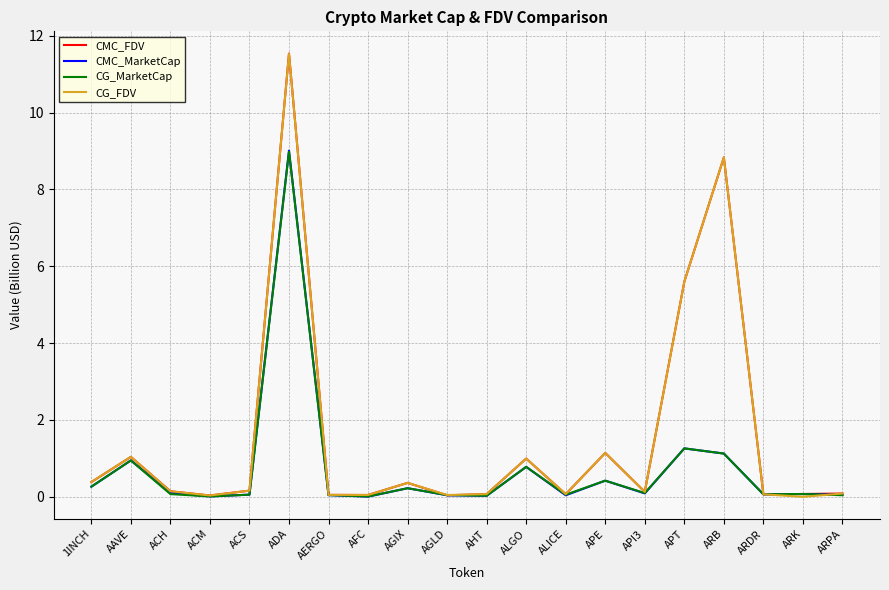

Between AGLD and APE, which series saw the biggest shift?

CMC_FDV